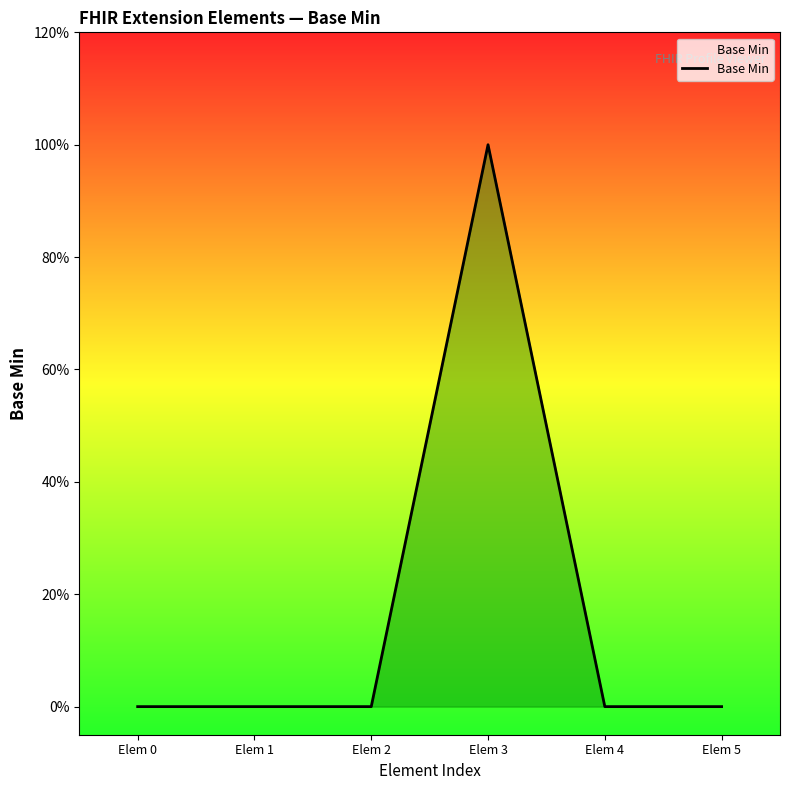

Count the values in the range 0 to 1.

6